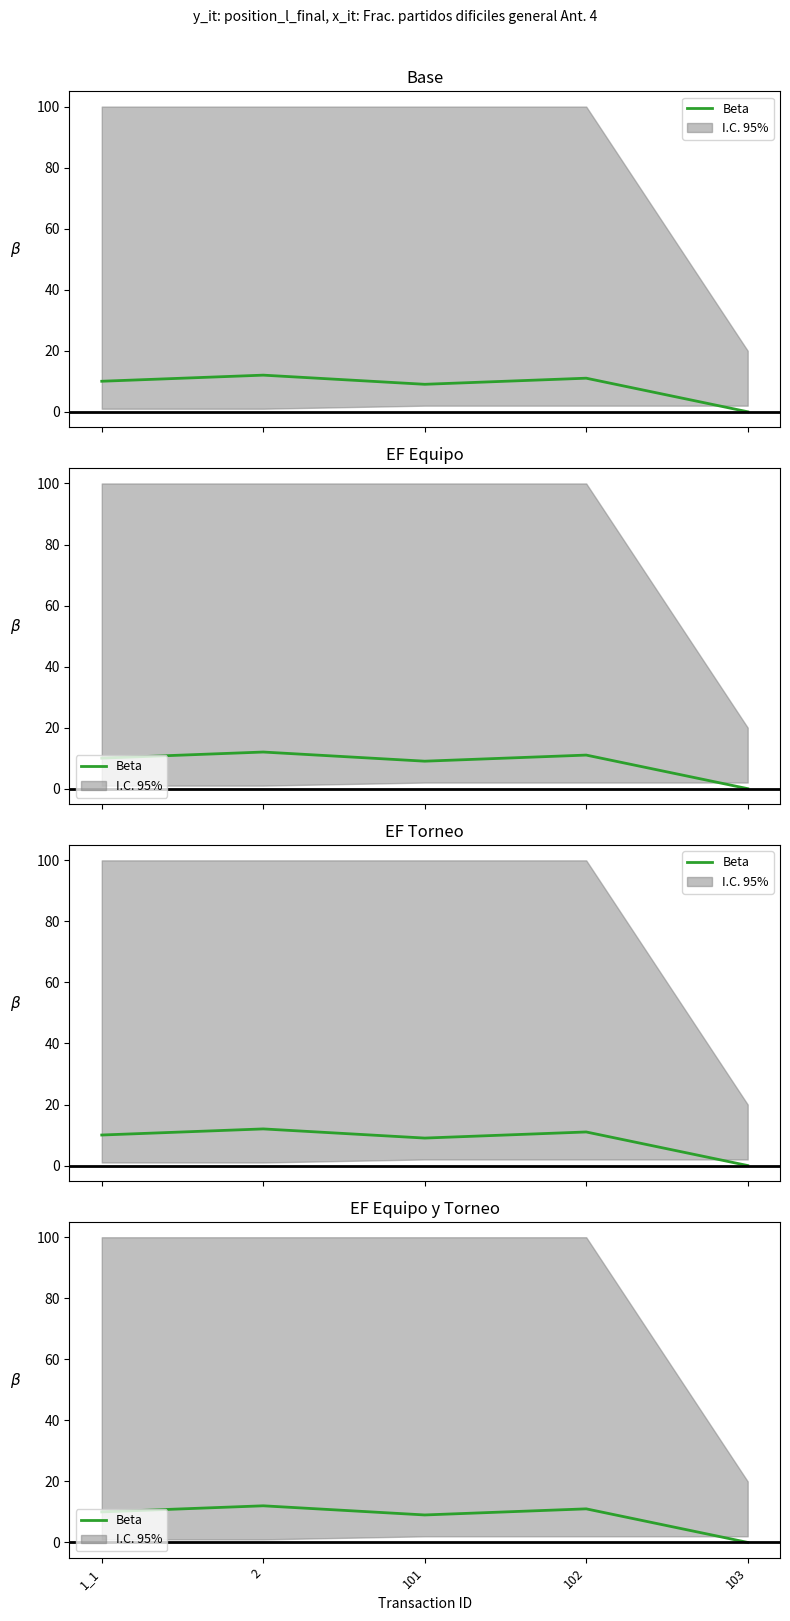

True or false: there are more than 2 points higher than both neighbors.

False